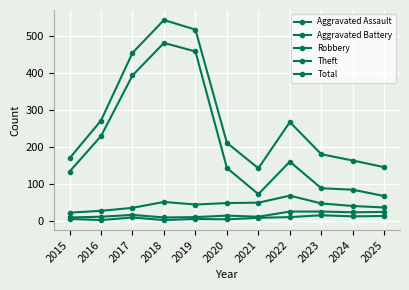

What is the value of the Total point at the 11th from the left?

145